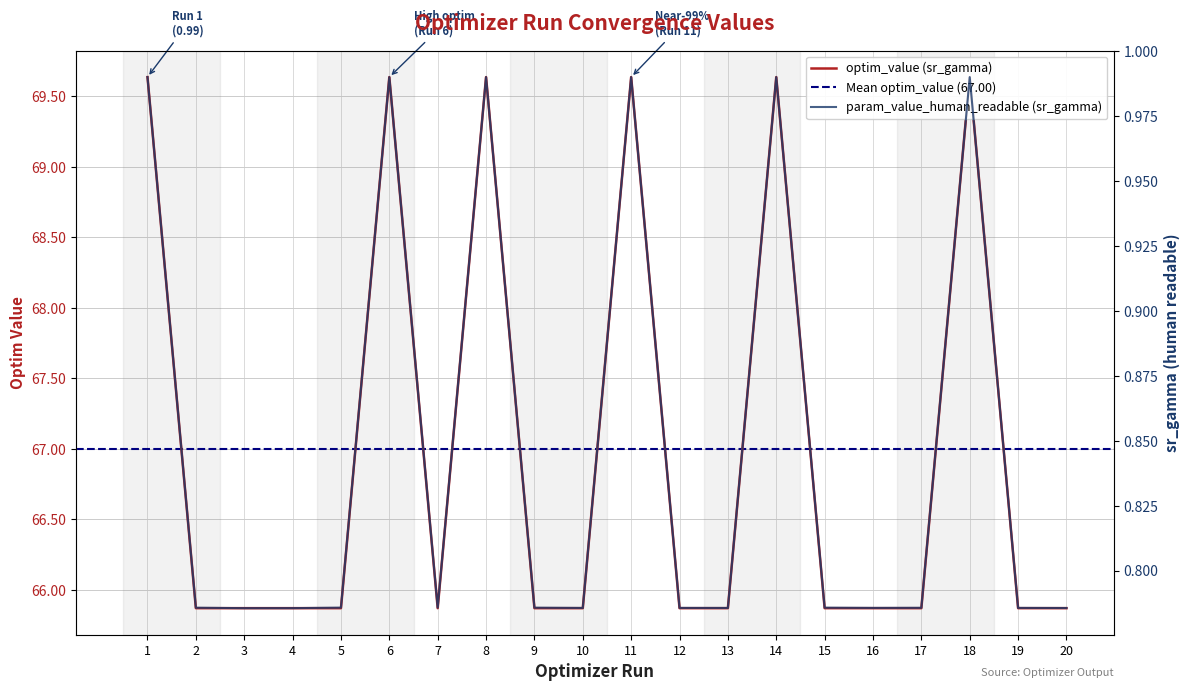

Reading left to right, transcribe all the data shown in this chart.

optim_value (sr_gamma): 1=69.6	2=65.9	3=65.9	4=65.9	5=65.9	6=69.6	7=65.9	8=69.6	9=65.9	10=65.9	11=69.6	12=65.9	13=65.9	14=69.6	15=65.9	16=65.9	17=65.9	18=69.6	19=65.9	20=65.9
param_value_human_readable (sr_gamma): 1=1.0	2=0.8	3=0.8	4=0.8	5=0.8	6=1.0	7=0.8	8=1.0	9=0.8	10=0.8	11=1.0	12=0.8	13=0.8	14=1.0	15=0.8	16=0.8	17=0.8	18=1.0	19=0.8	20=0.8